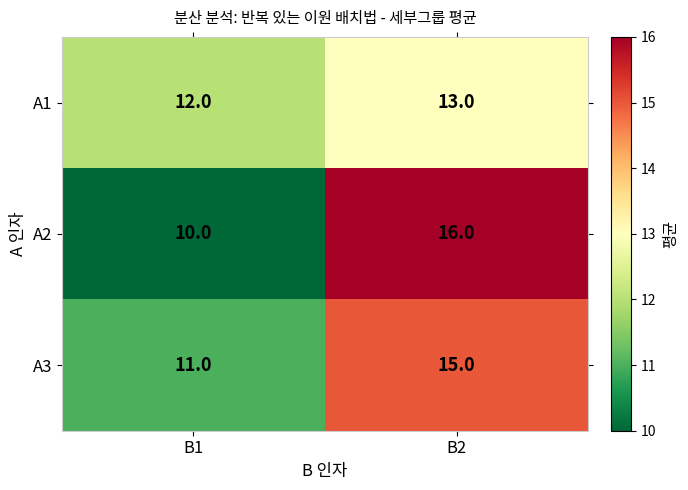

What is the difference between the maximum and minimum values in the A3 series?

4